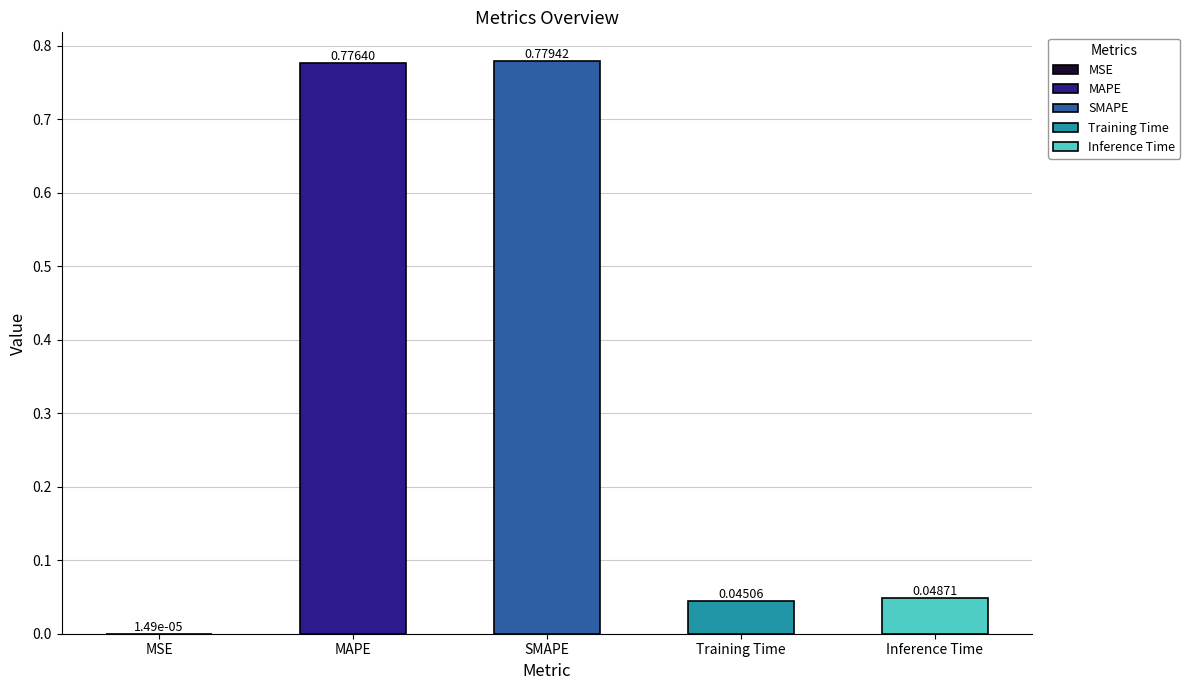

Between Training Time and Inference Time, which is larger?

Inference Time